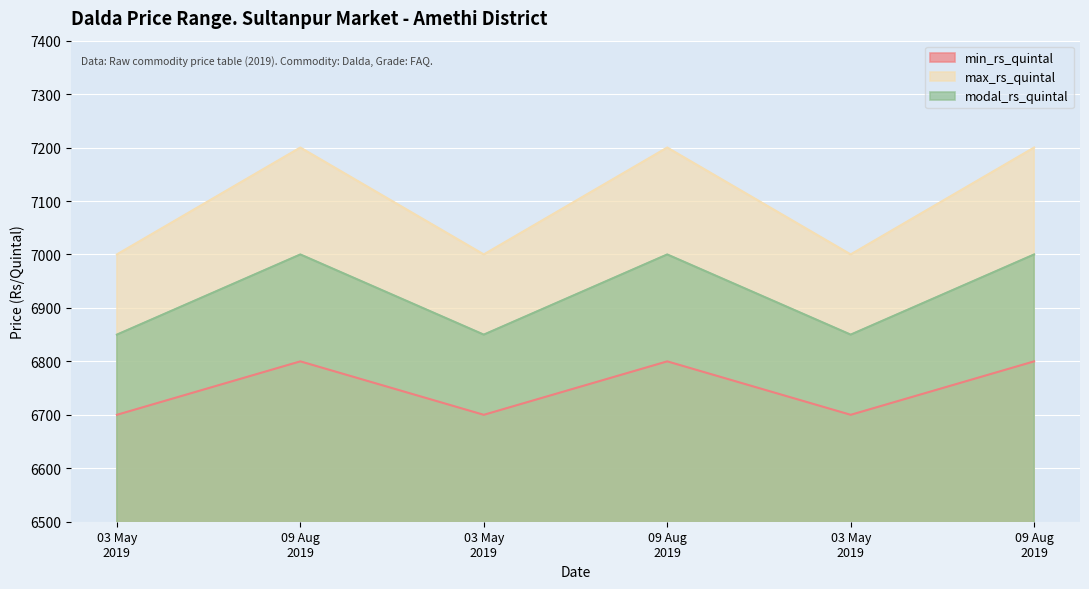

At which category does min_rs_quintal reach its first local valley?

03 May 2019